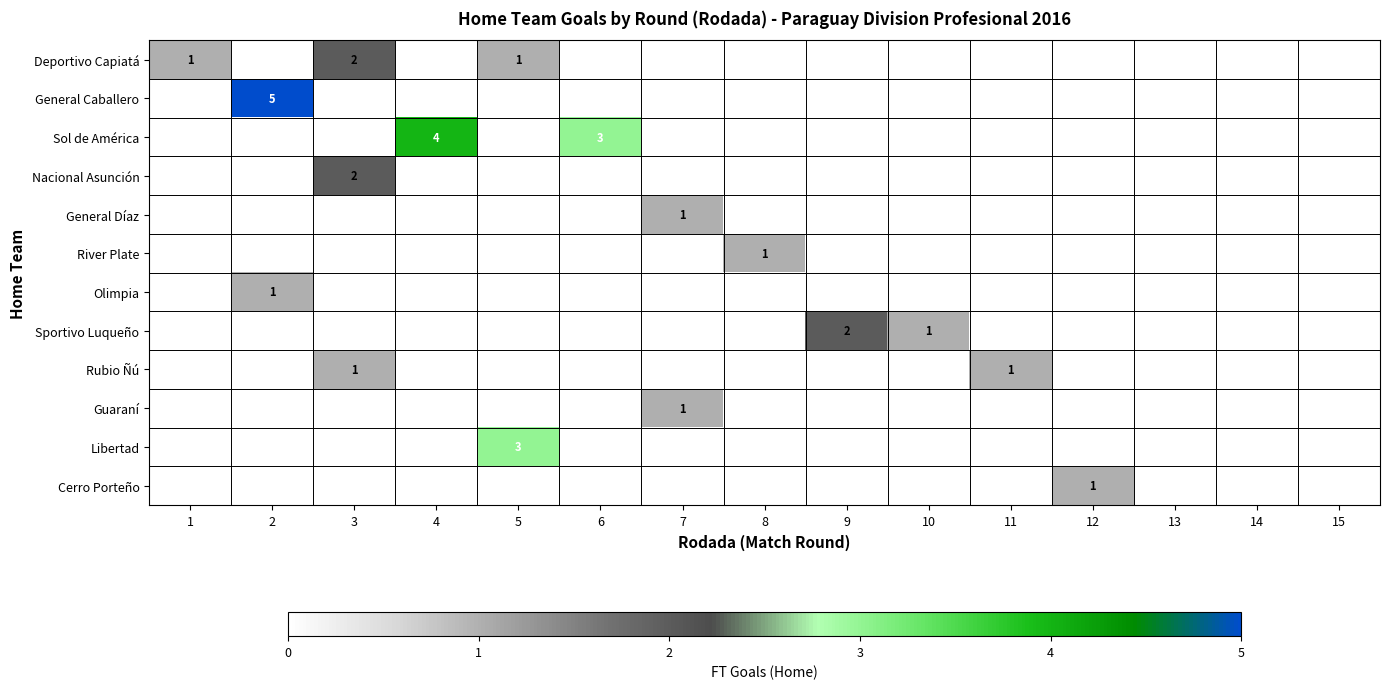

What is the sum of all Nacional Asunción values?

2